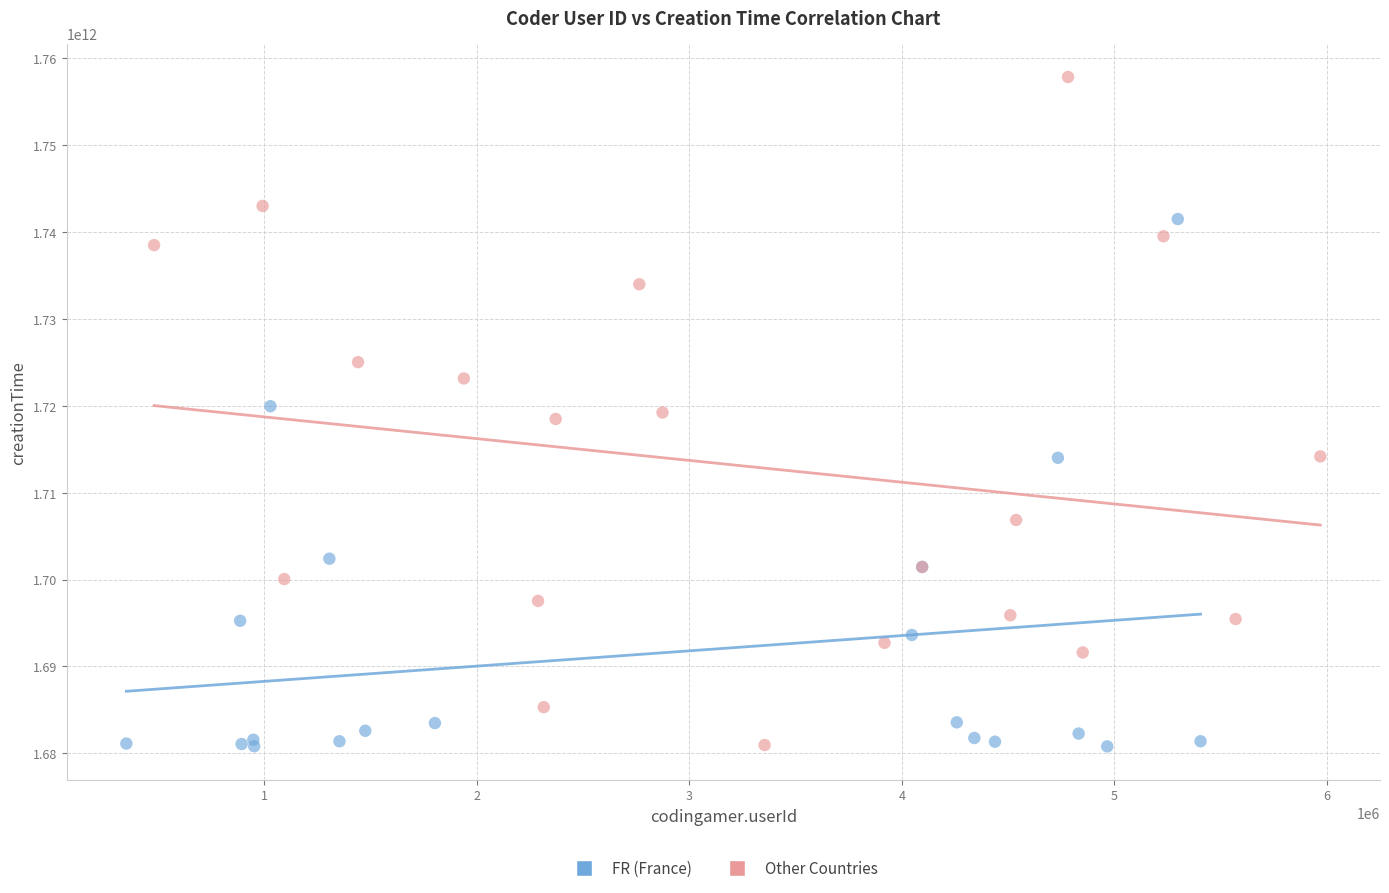

What are all the series names shown in the legend?

FR (France), Other Countries